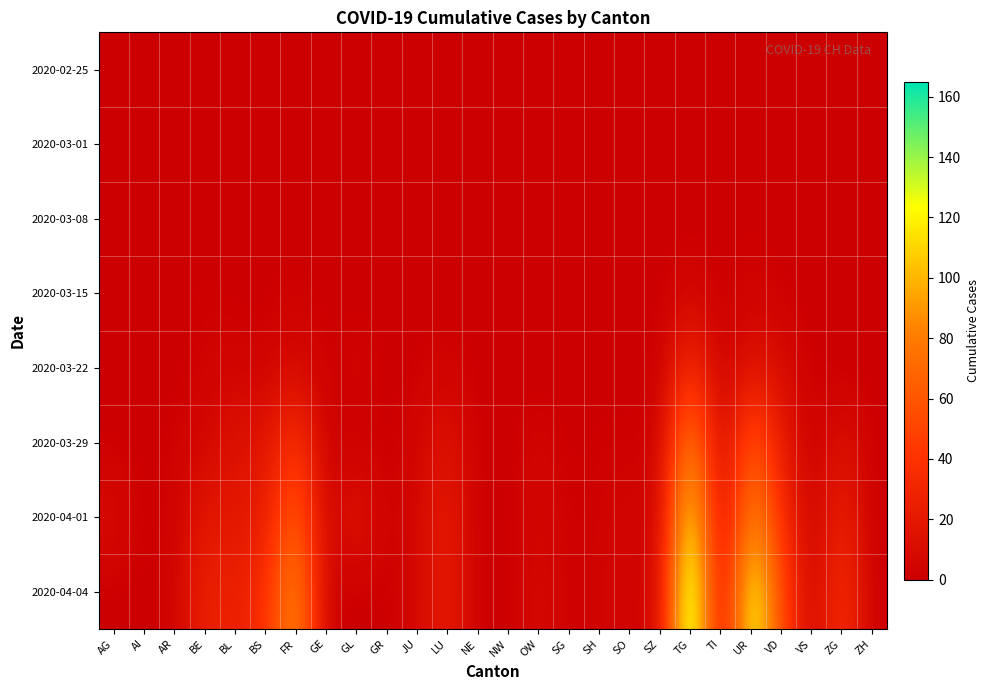

What is the total value across all series at SO?

11